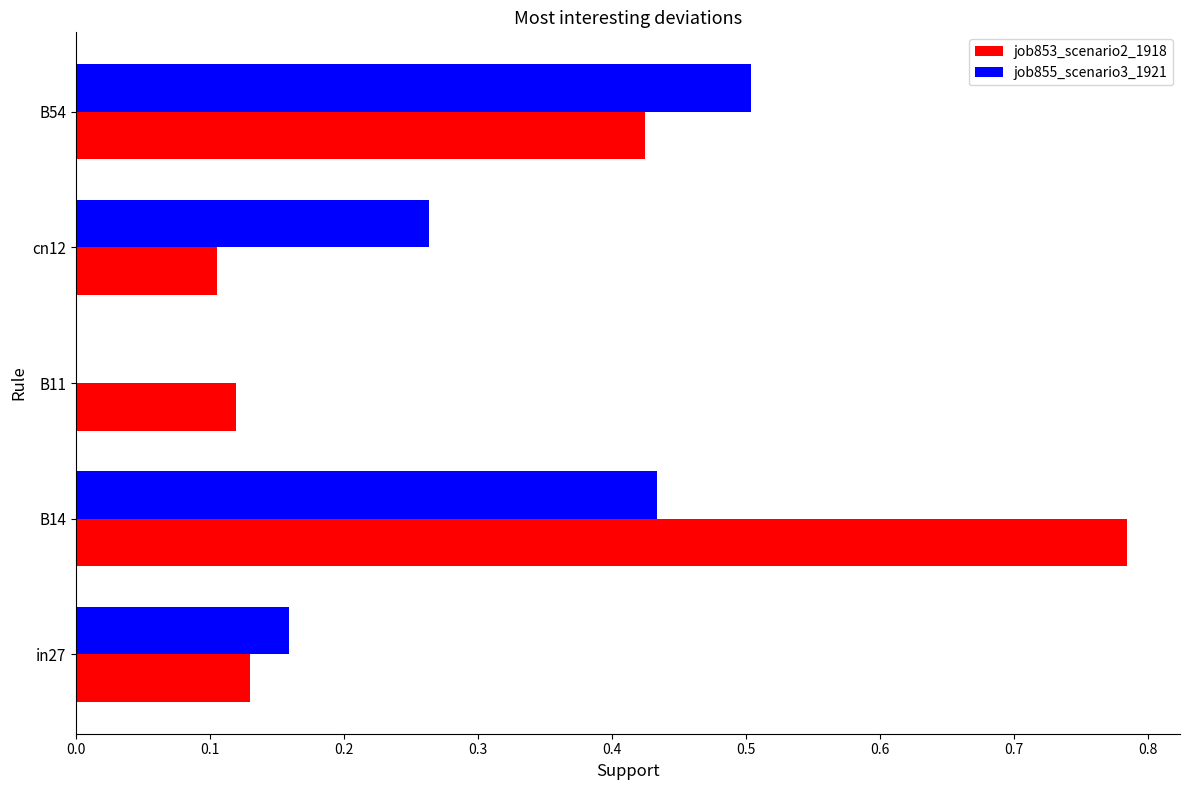

What is the sum of all job853_scenario2_1918 values?

1.6